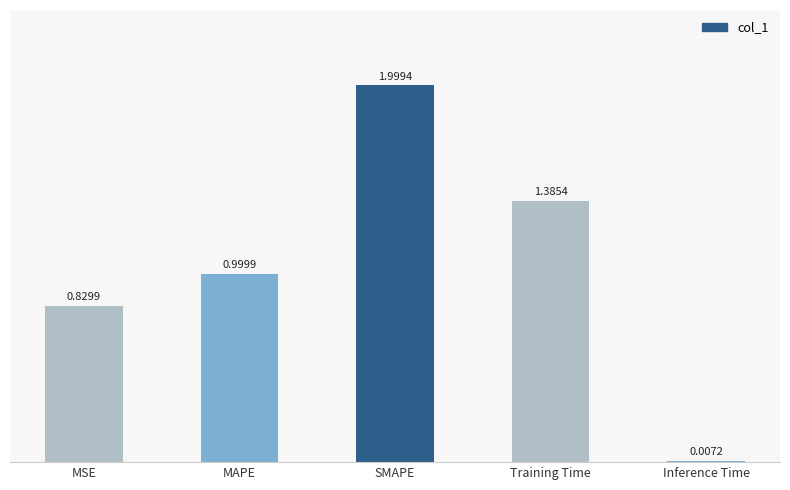

Which category has the highest value across all series?

SMAPE